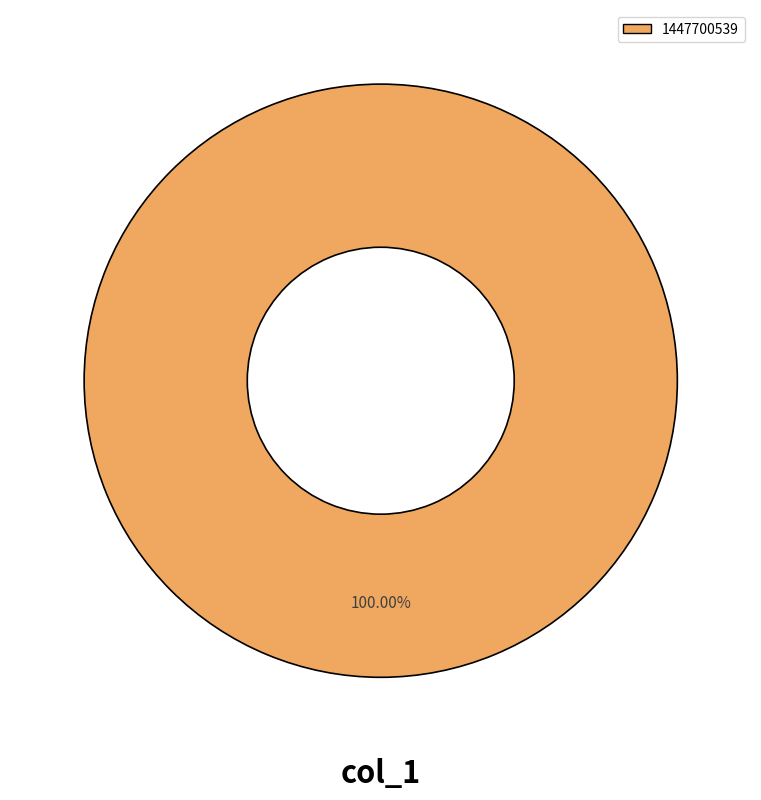

Does any single category account for the majority?

Yes